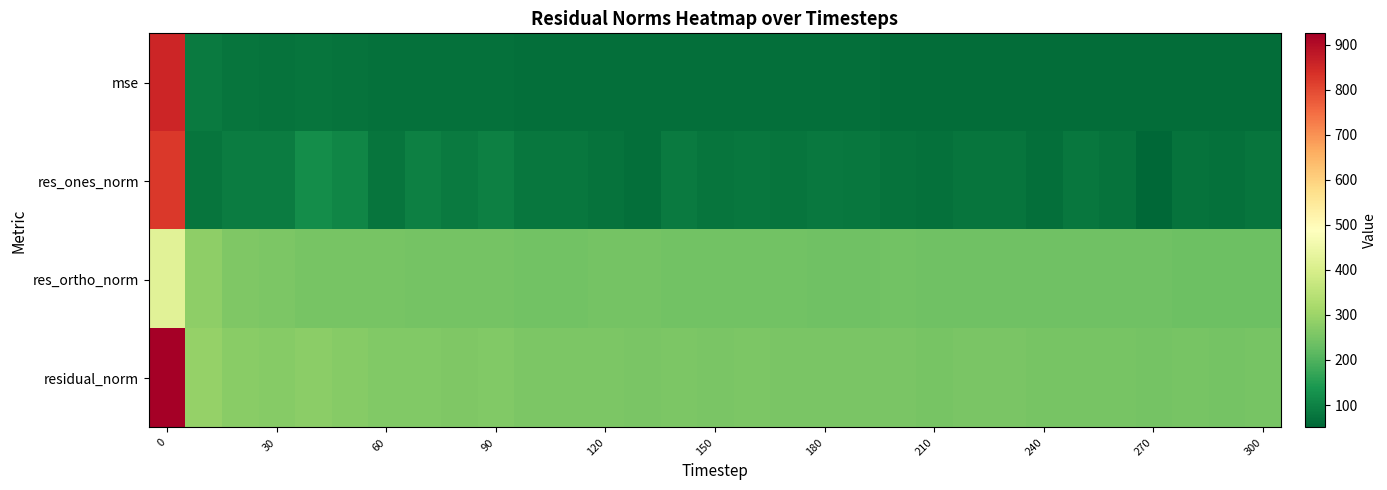

At how many categories does at least one series exceed 912?

1